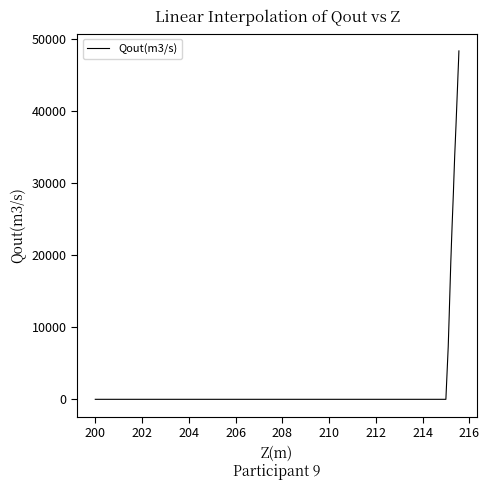

What is the maximum value shown in the chart?

48294.0